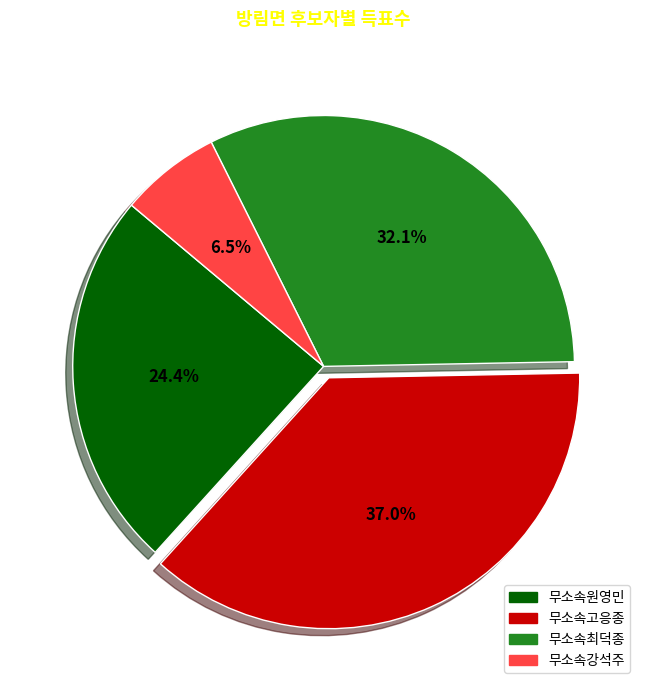

What is the largest slice in the pie chart?

무소속고응종